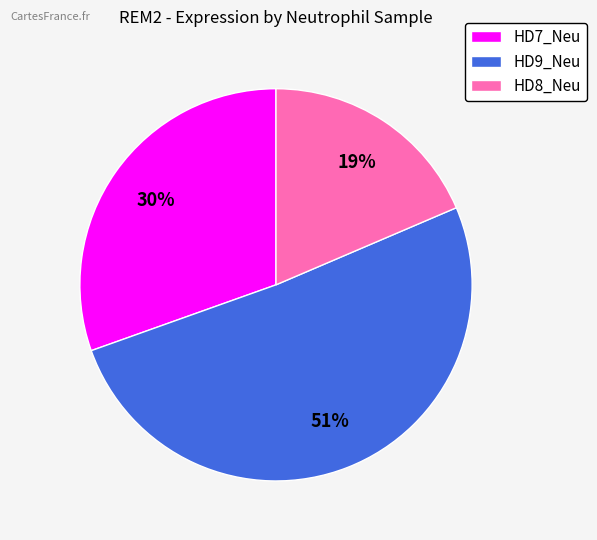

Which slice is the smallest?

HD8_Neu